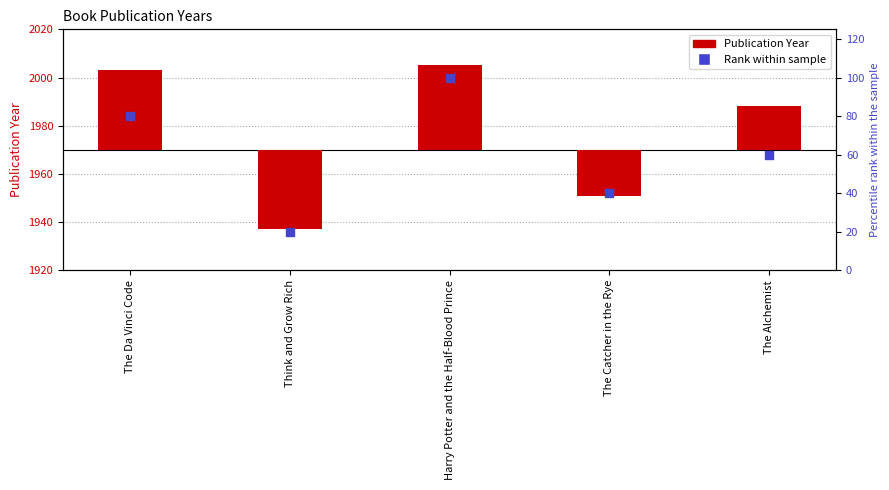

What are all the series names shown in the legend?

Publication Year, Rank within sample